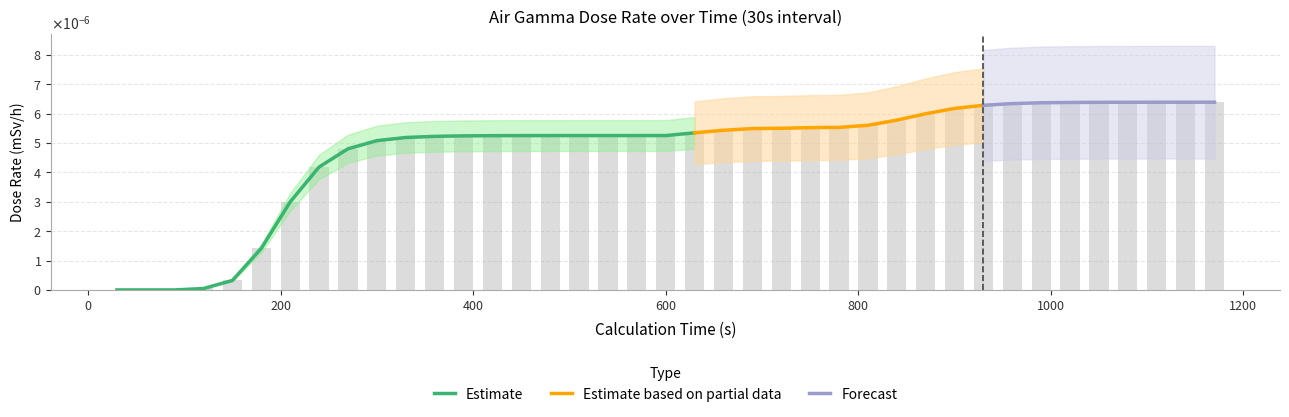

Rank the categories by value from highest to lowest.

1170, 1140, 1110, 1080, 1050, 1020, 990, 960, 930, 900, 870, 840, 810, 780, 750, 720, 690, 660, 630, 600, 570, 540, 510, 480, 450, 420, 390, 360, 330, 300, 270, 240, 210, 180, 150, 120, 30, 60, 90